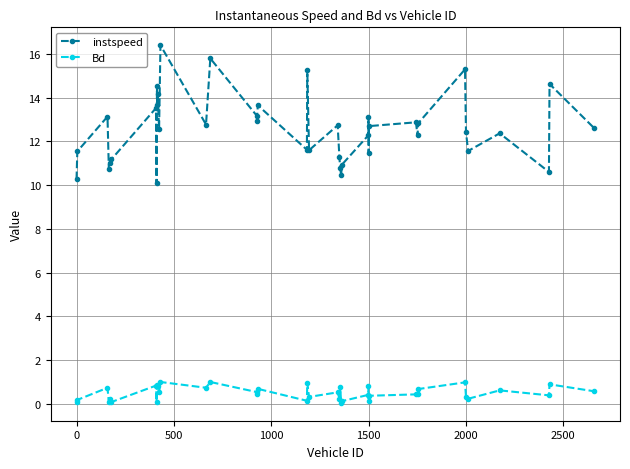

What is the difference between the maximum and minimum values in the instspeed series?

6.3